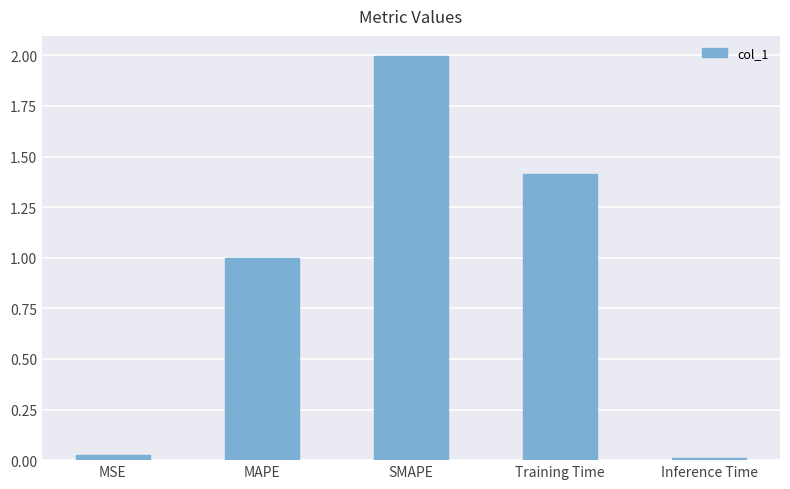

At which label is the value closest to 1?

MAPE